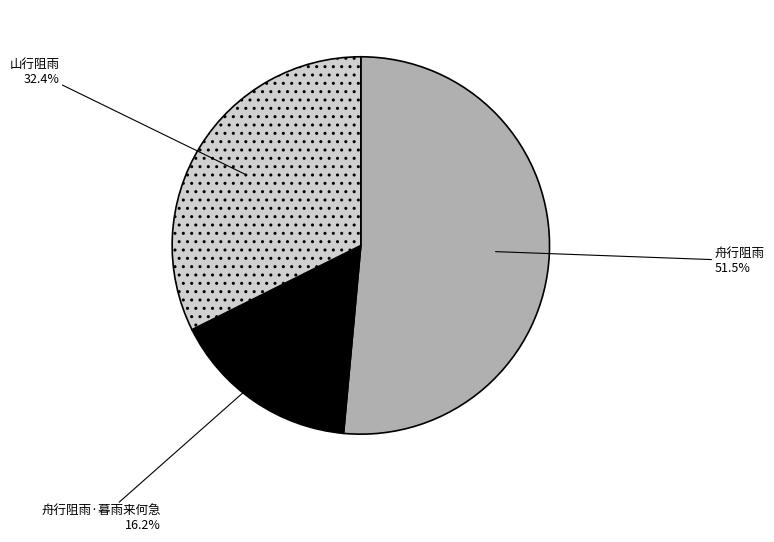

Which slice is the largest?

舟行阻雨